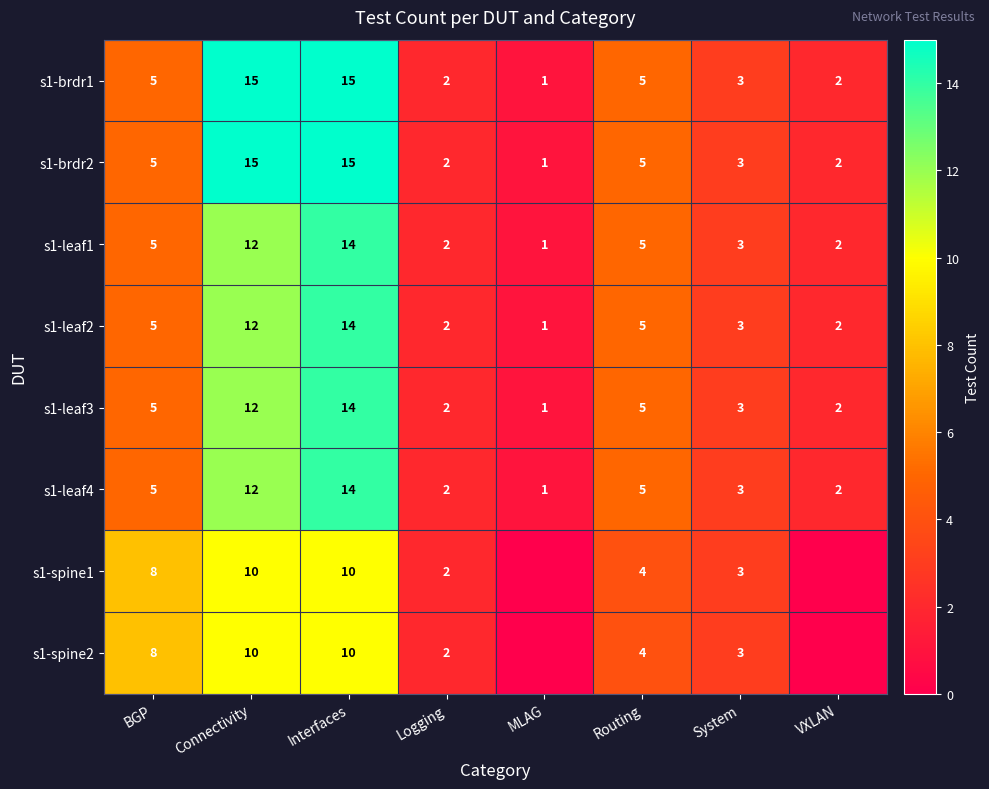

What is the spread (max minus min) of values at VXLAN?

2